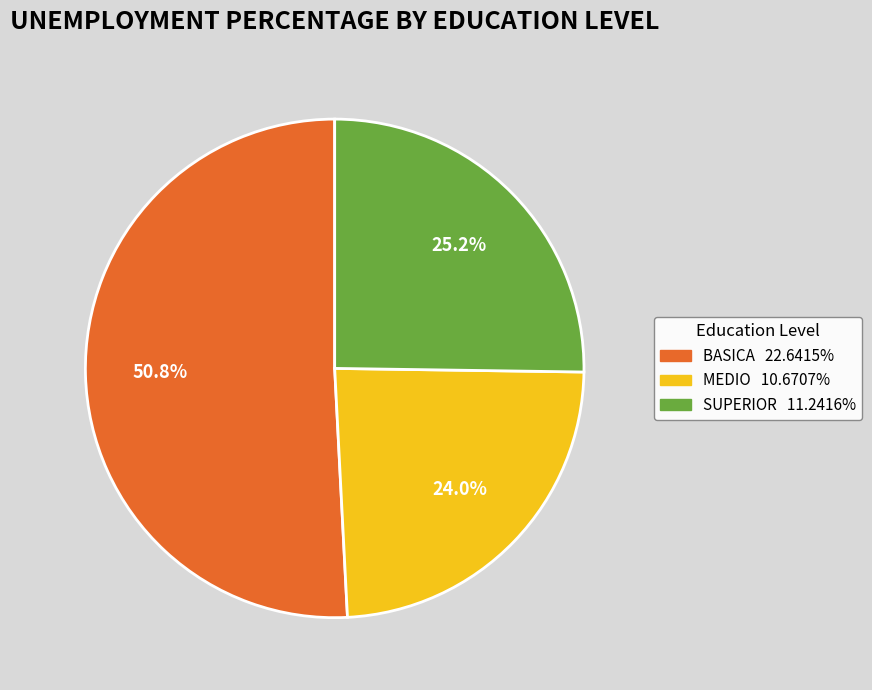

Rank the categories by value from highest to lowest.

BASICA, SUPERIOR, MEDIO